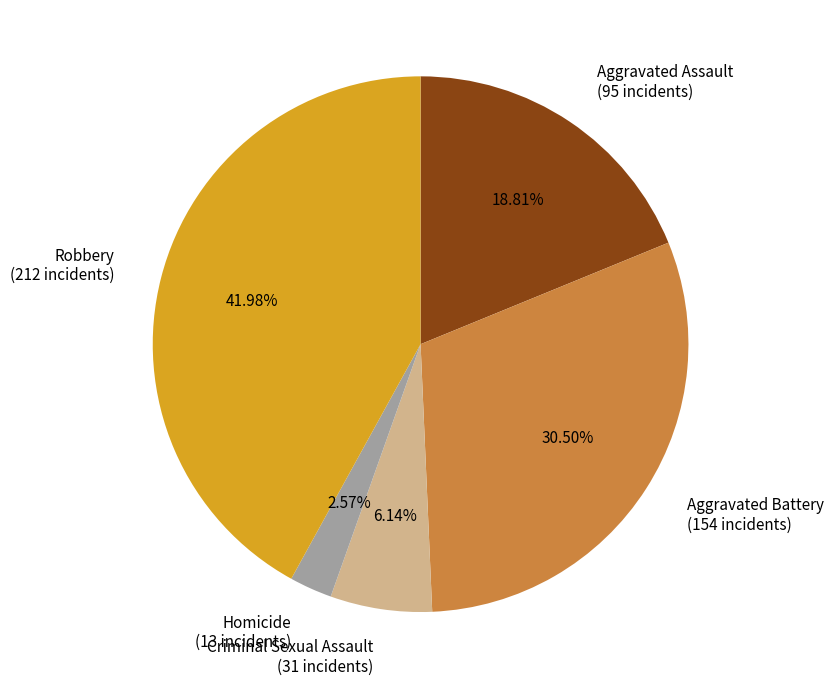

What percentage is the Aggravated Assault slice, to the nearest percent?

19%